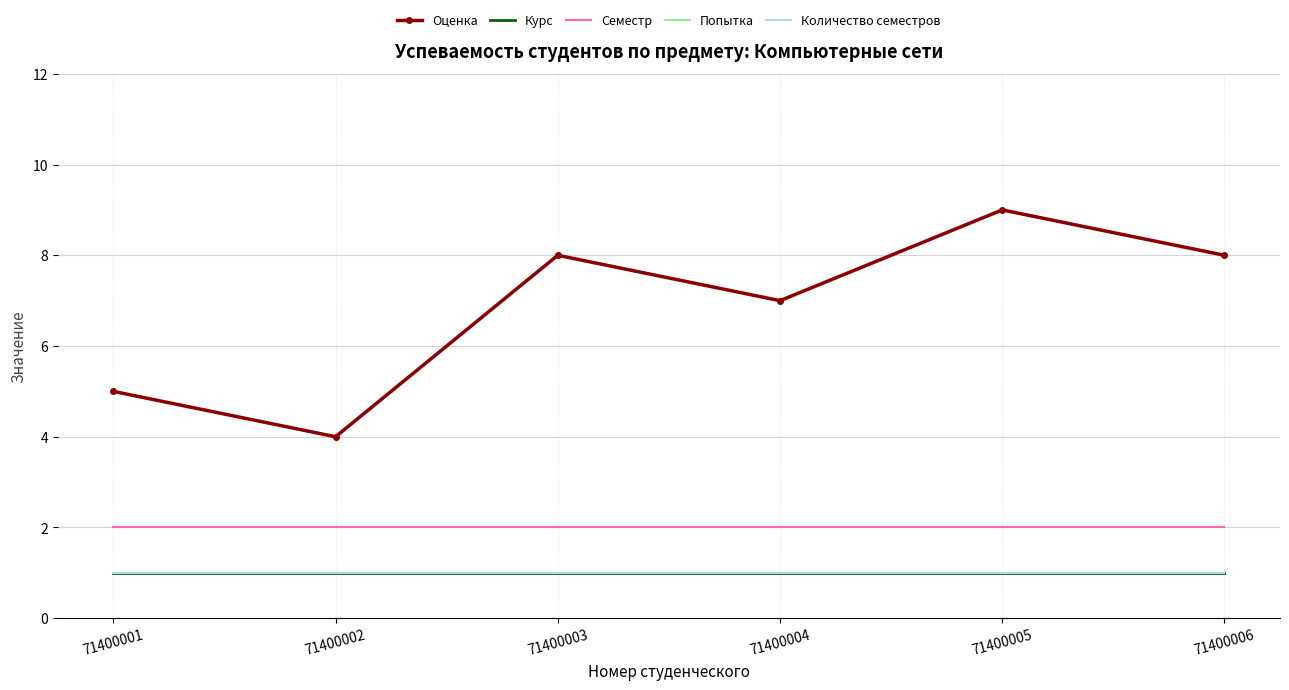

Does the chart have visible grid lines?

Yes